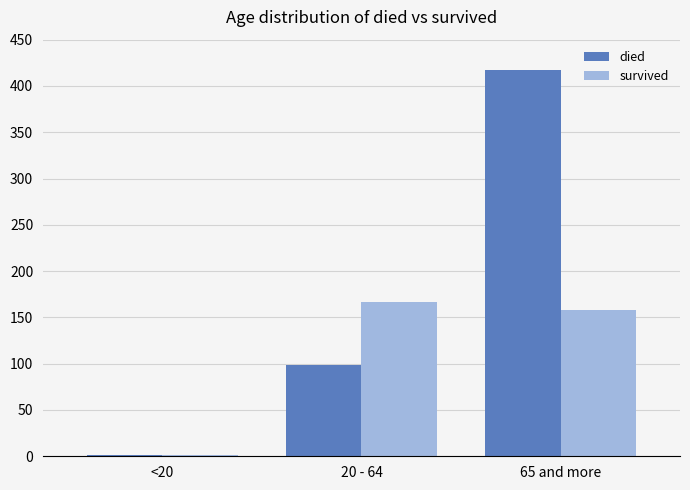

True or false: survived has a value of 53 at 65 and more.

False